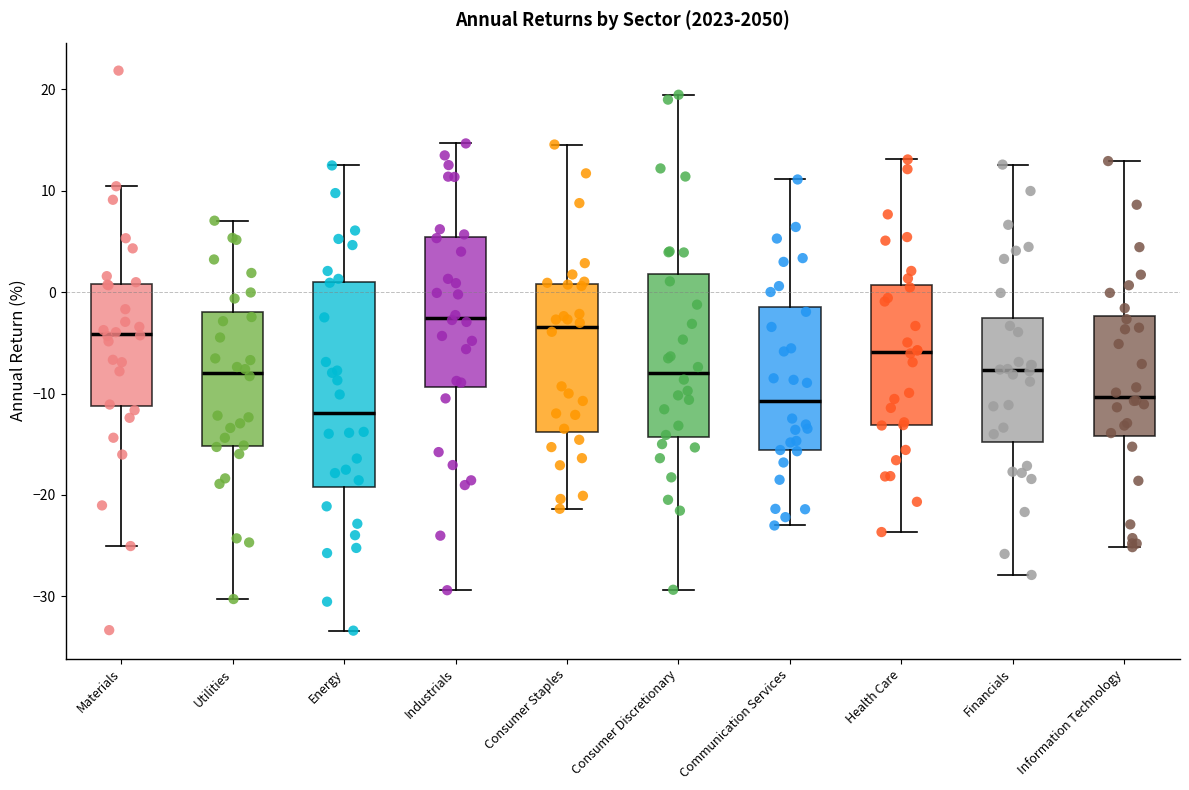

Which box is the tallest, from its lower edge to its upper edge?

Energy